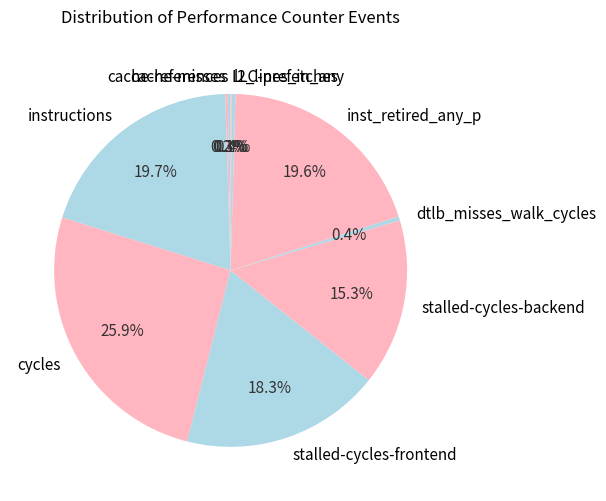

Combined, what portion of the pie is instructions and stalled-cycles-backend?

34.9%